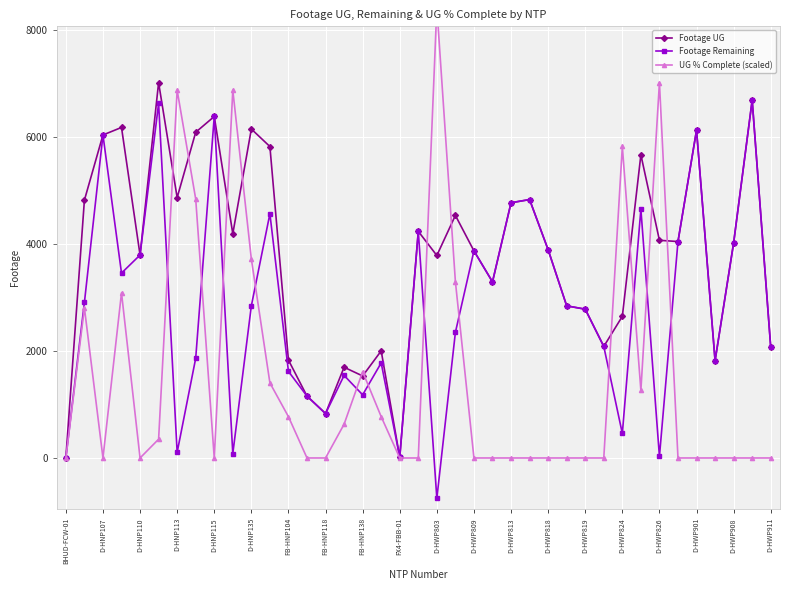

Is it true that Footage UG equals 6831 at D-HWP908?

False